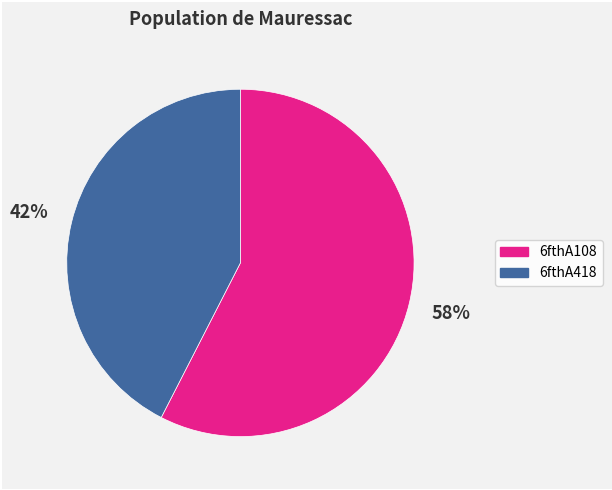

To the nearest percent, what portion does 6fthA418 represent?

42%